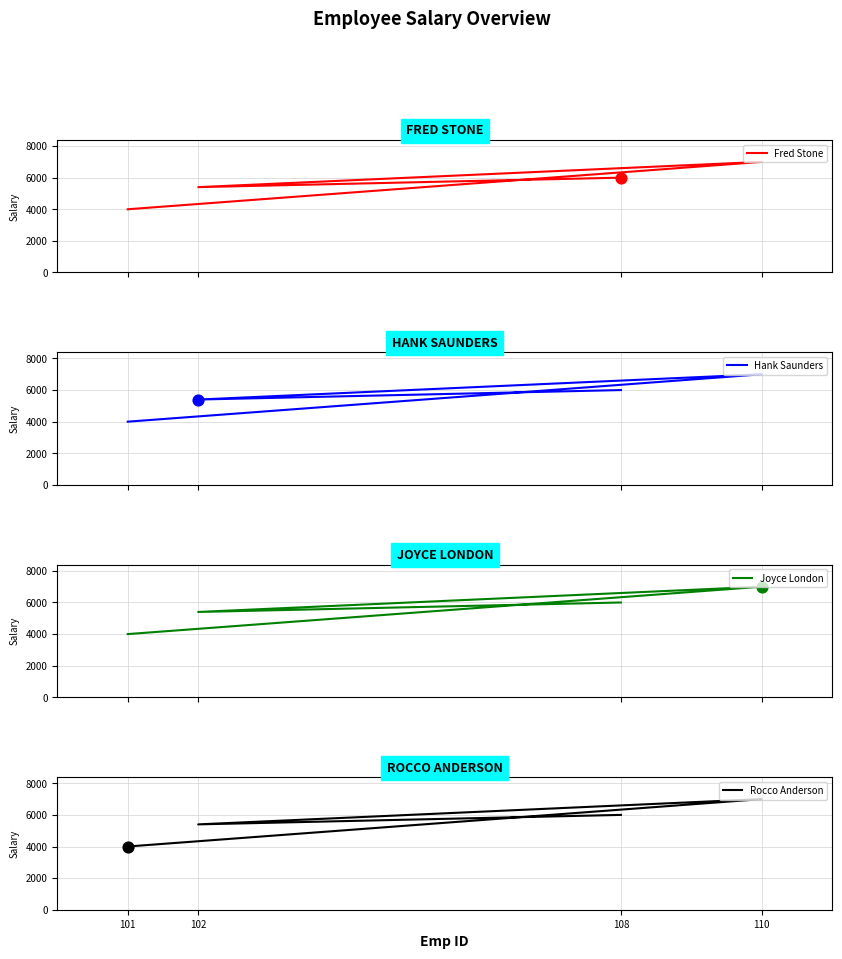

Which series contains the highest Y value?

Fred Stone